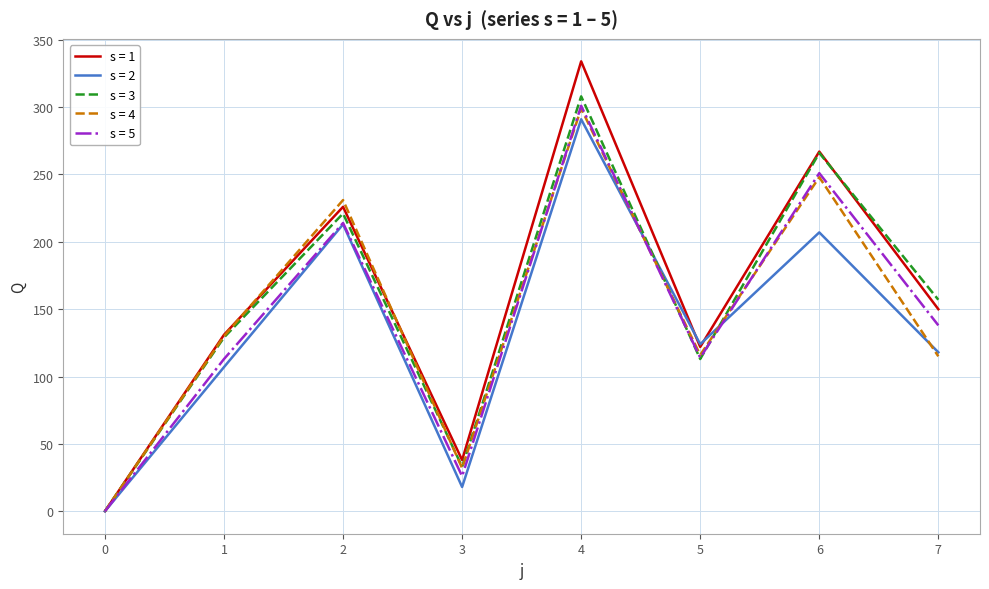

Count the number of data series in this chart.

5